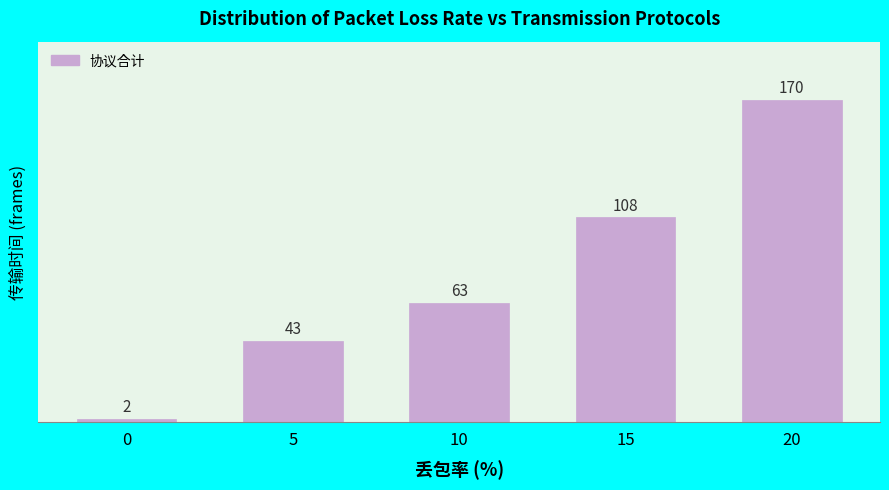

Reading left to right, transcribe all the data shown in this chart.

2	43	63	108	170